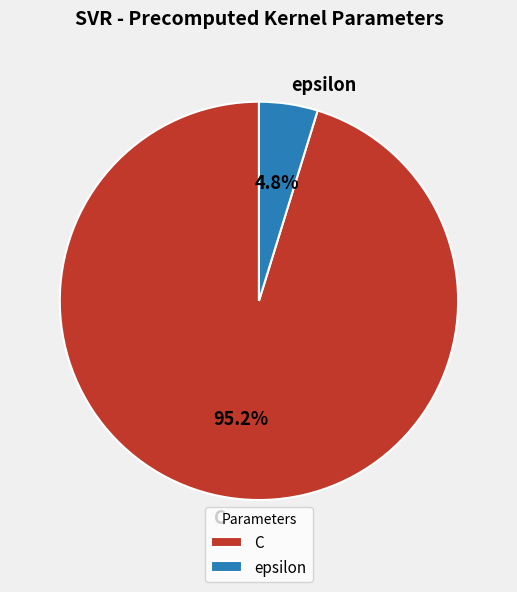

To the nearest percent, what is the combined percentage of epsilon and C?

100%